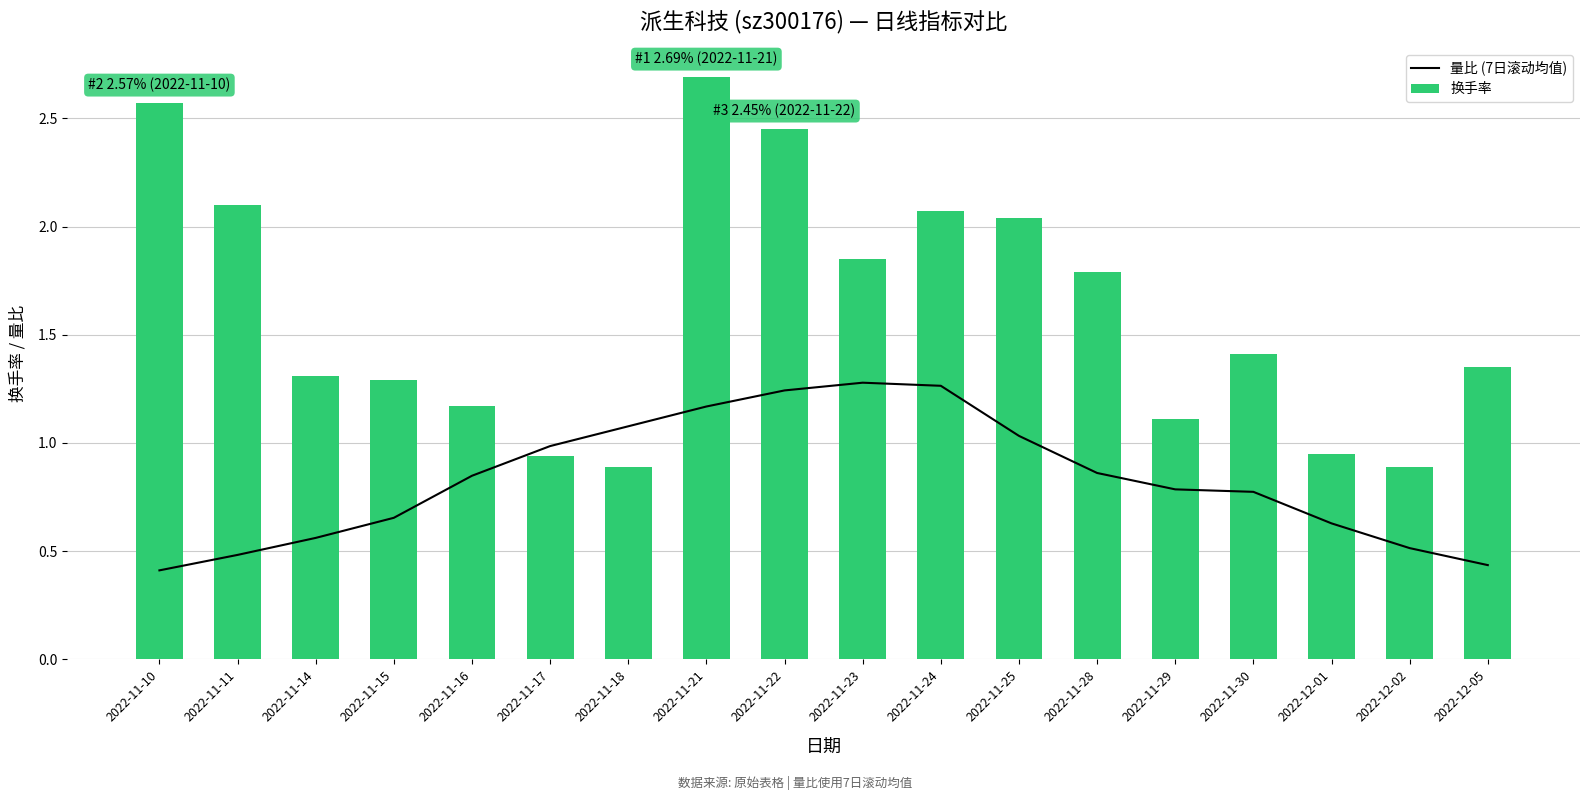

List the series in order of their peak value, highest first.

换手率, 量比 (7日滚动均值)